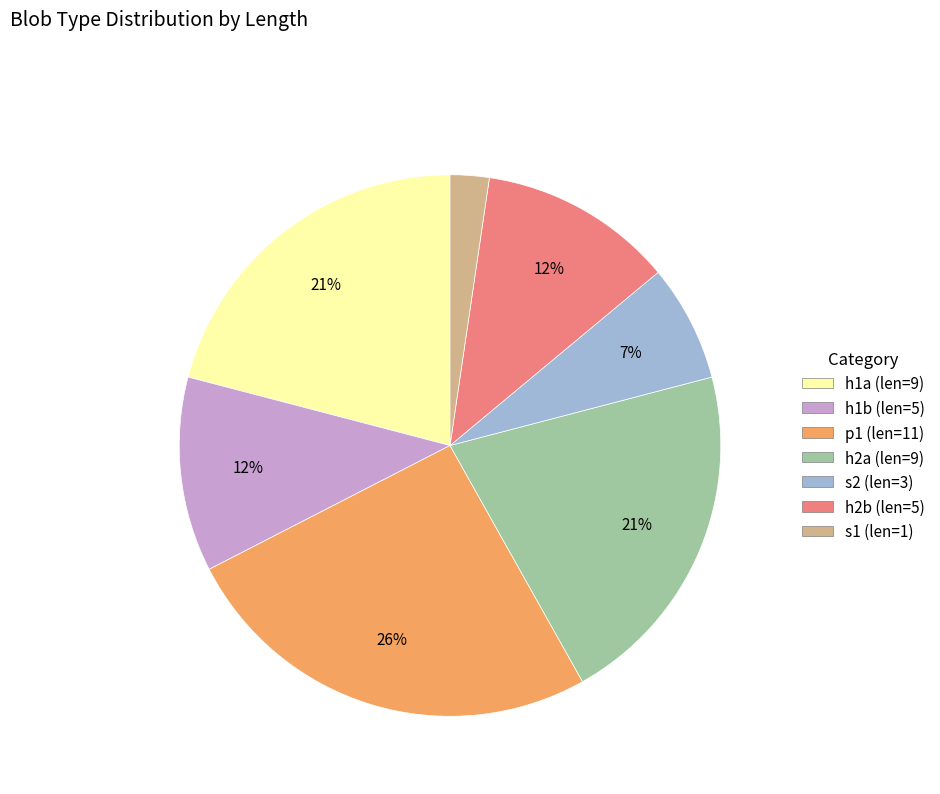

Is there a majority slice in this chart?

No